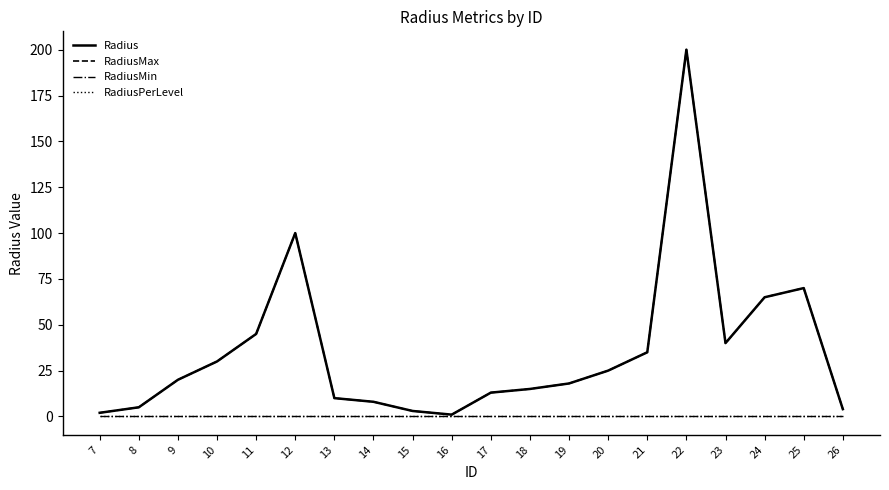

At which label does RadiusPerLevel reach its minimum?

7